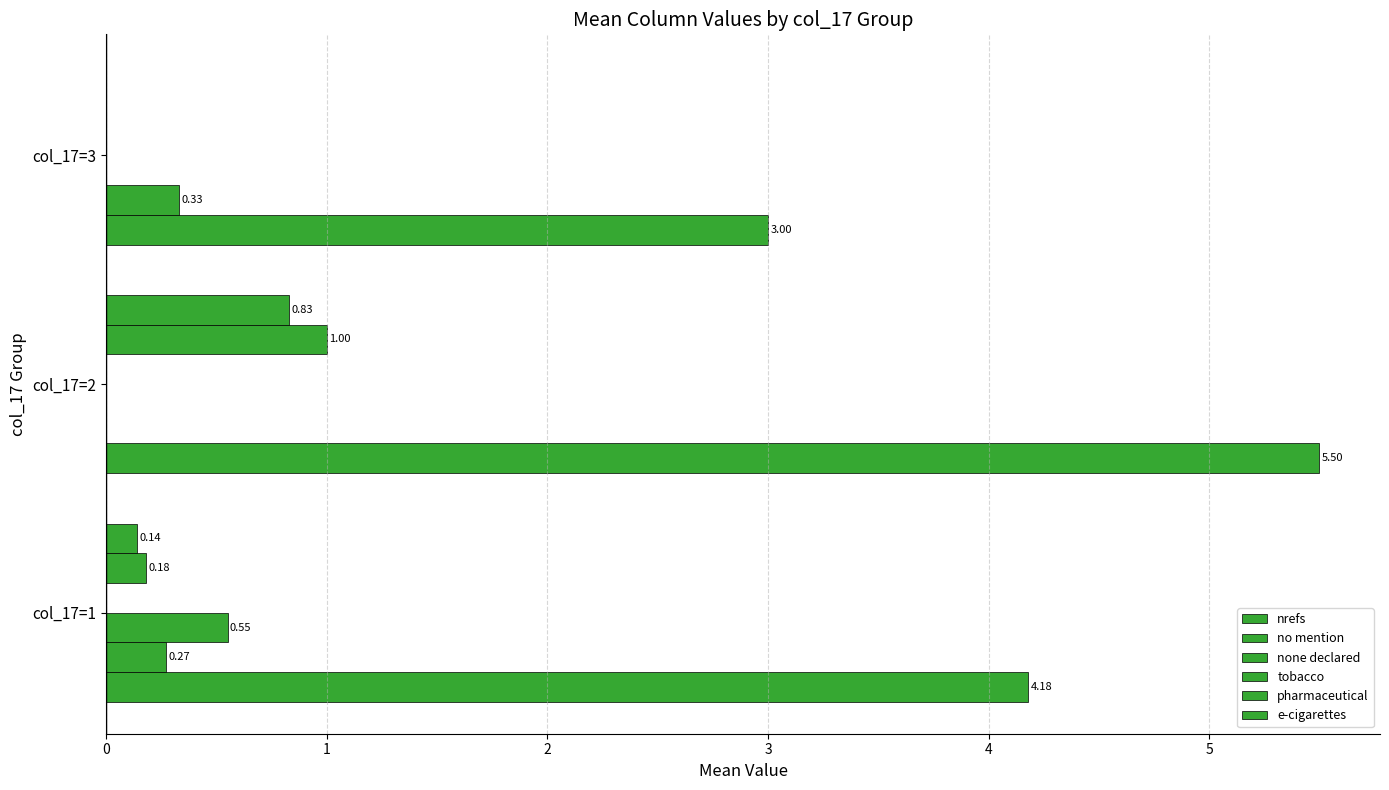

Where is none declared nearest to the value 0?

col_17=2